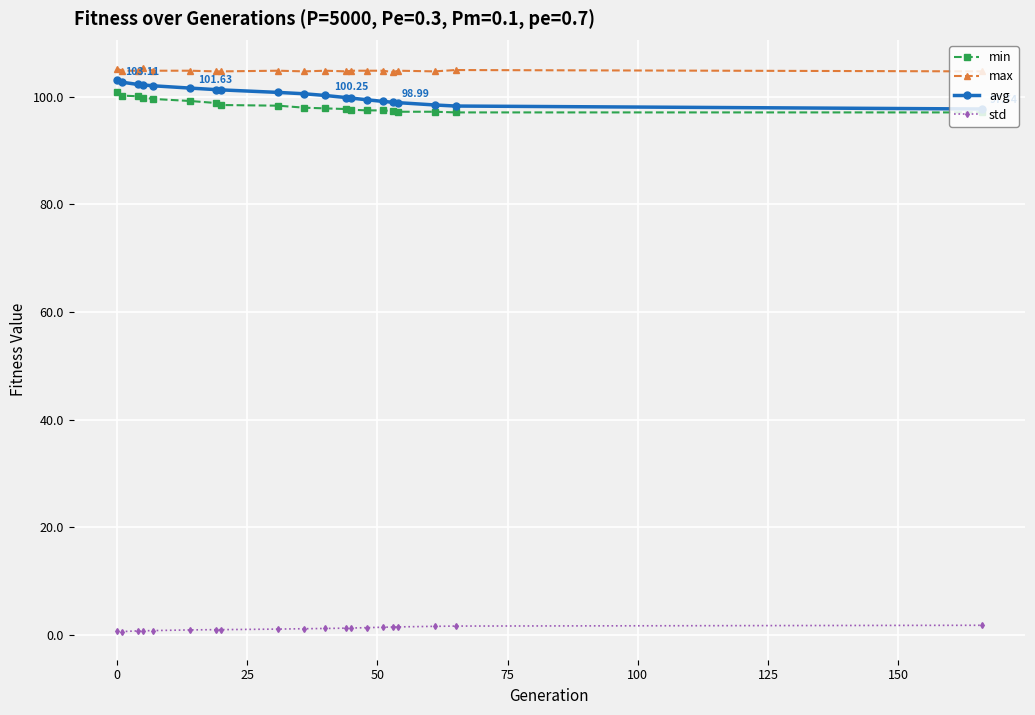

What is the highest value of the max series?

105.4